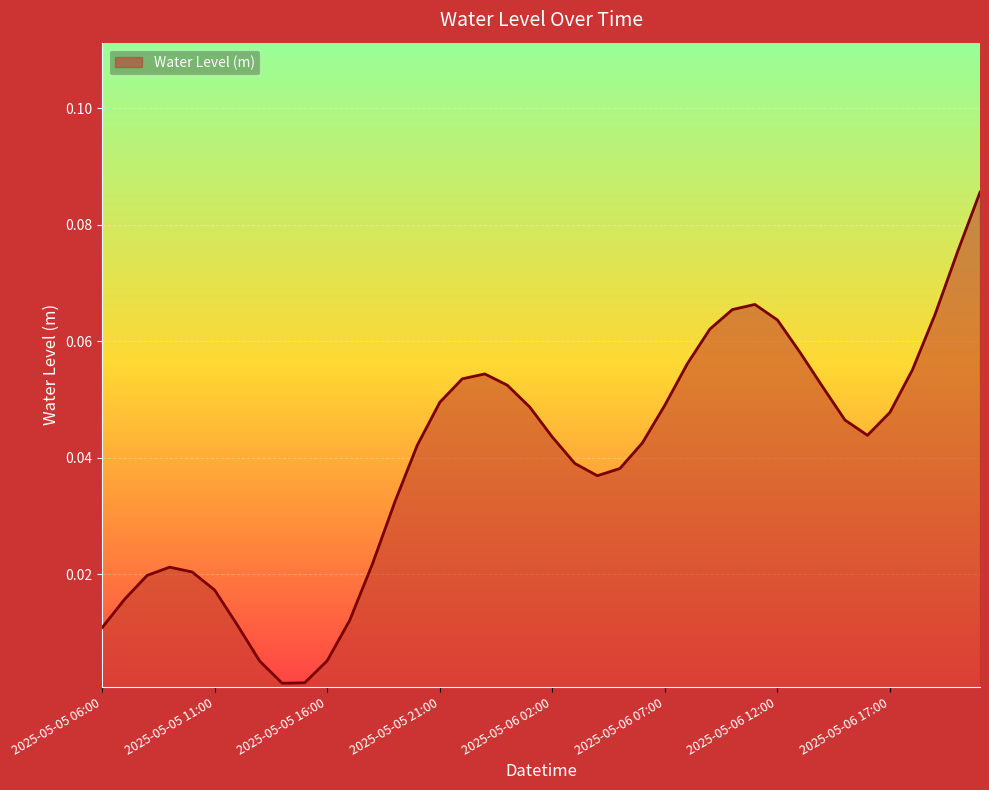

What is the difference between the maximum and second lowest values?

0.1